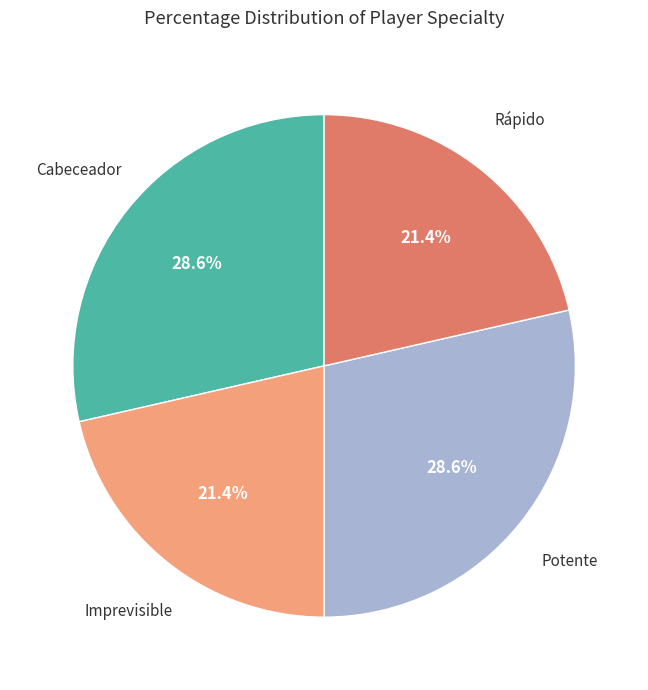

Does any single category account for the majority?

No